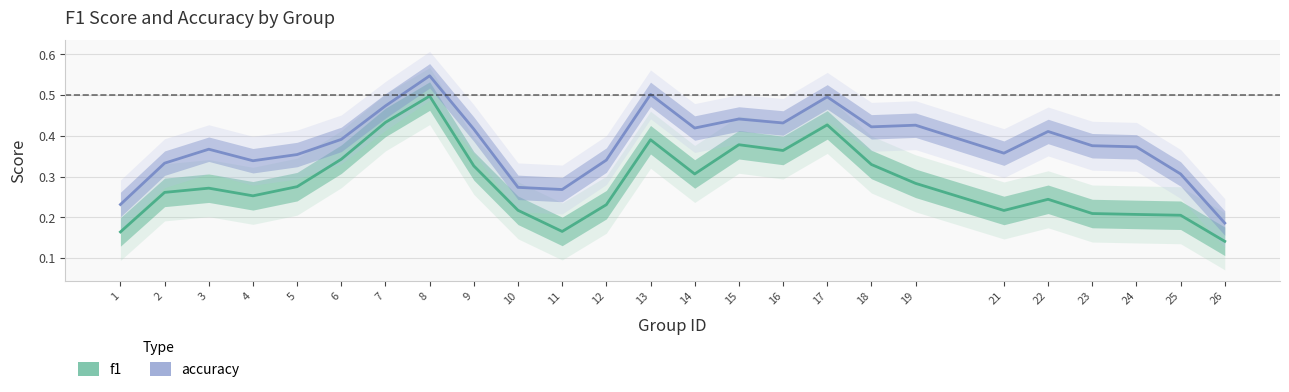

At which category does the chart reach its minimum across all series?

26